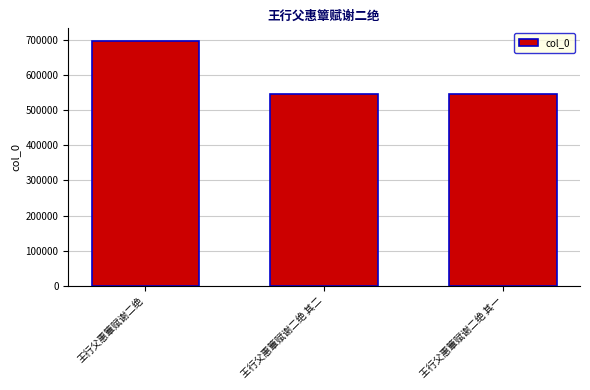

Which has a higher value, 王行父惠簟赋谢二绝 其一 or 王行父惠簟赋谢二绝?

王行父惠簟赋谢二绝